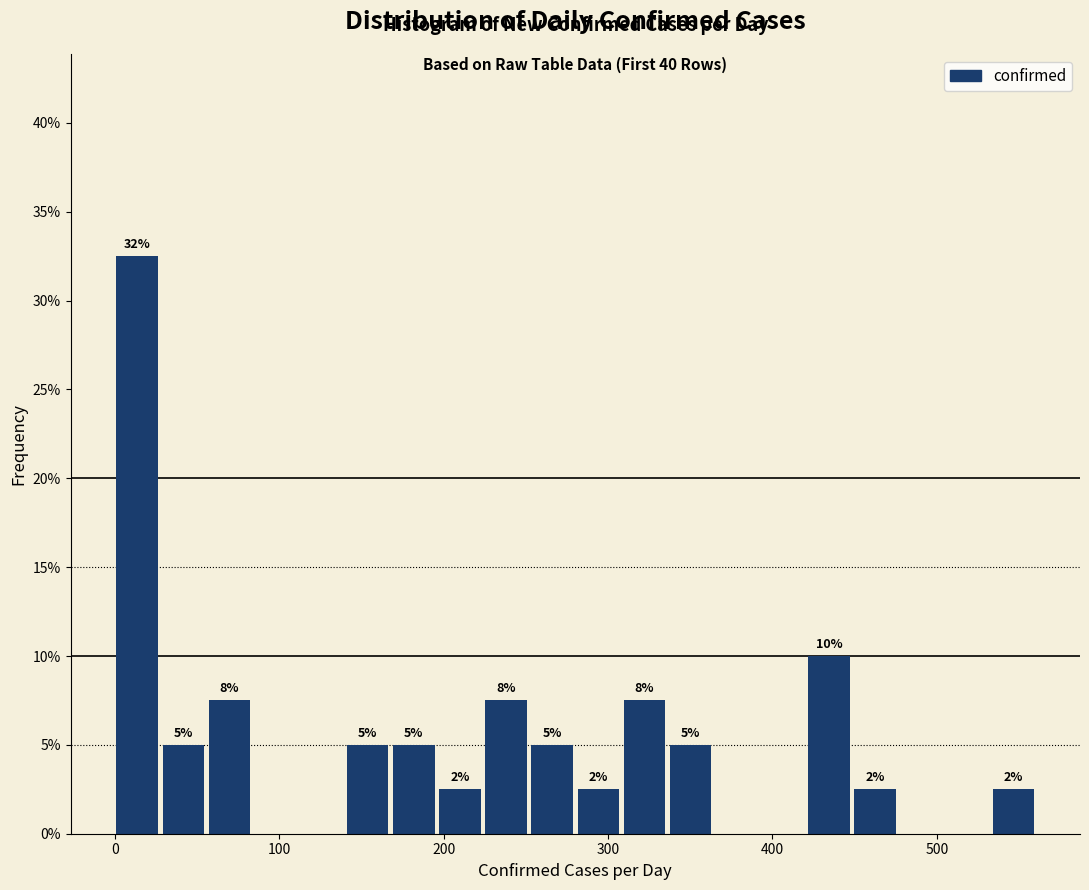

Read against the x-axis, roughly where is the centre of the tallest bar?

10